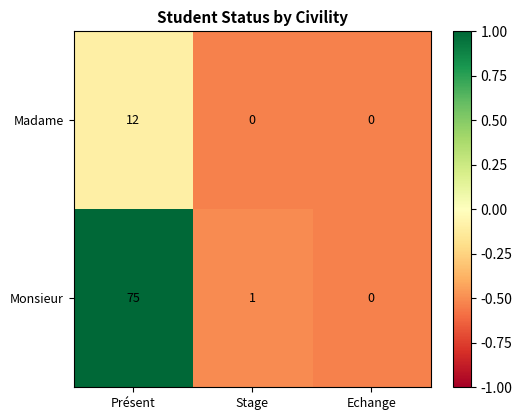

At Stage, list the series in order from largest to smallest.

Monsieur, Madame